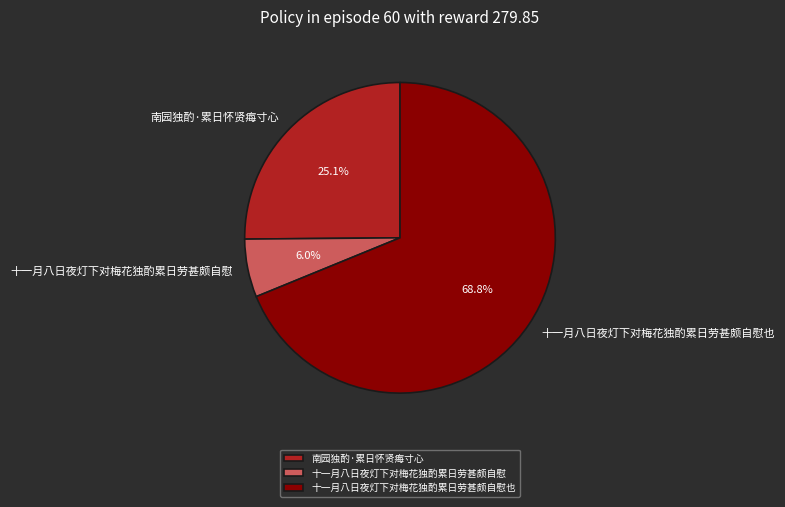

To the nearest percent, what portion does 十一月八日夜灯下对梅花独酌累日劳甚颇自慰也 represent?

69%